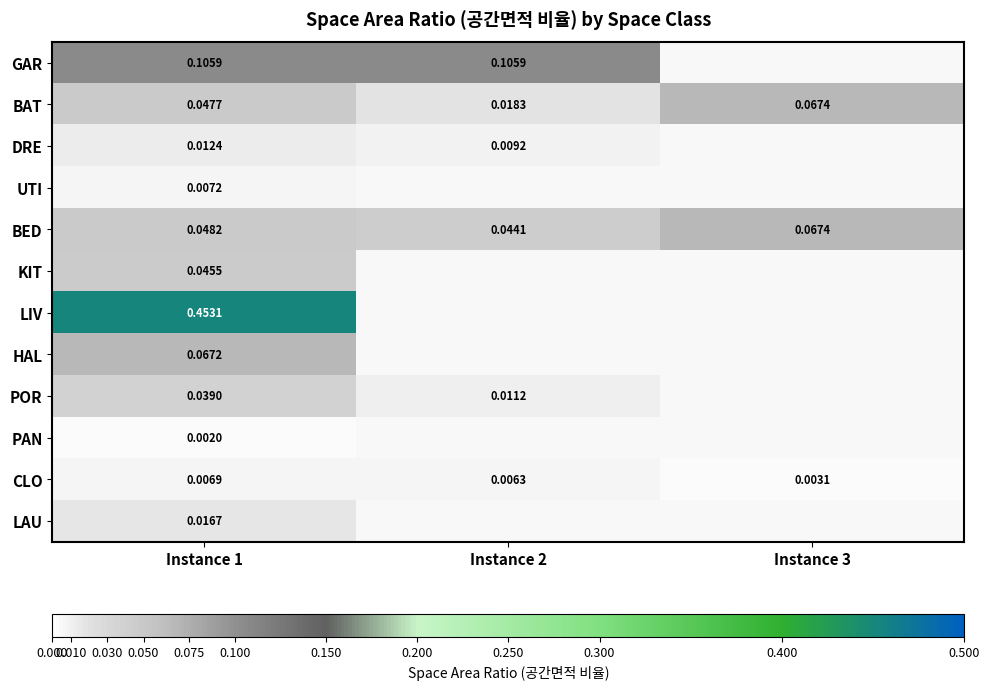

What is the greatest value displayed?

0.5